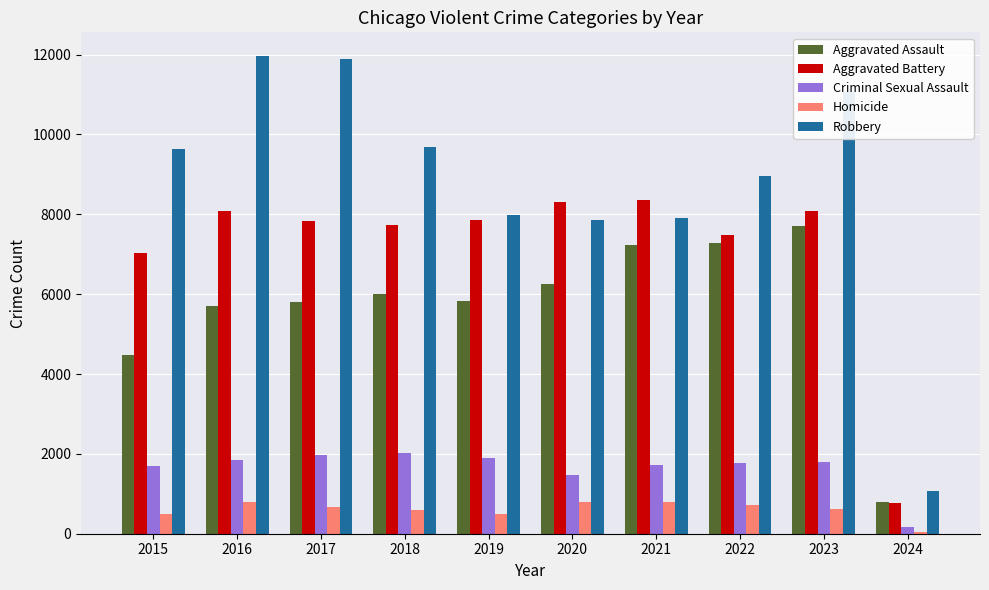

How many data points in Homicide are less than 672?

5